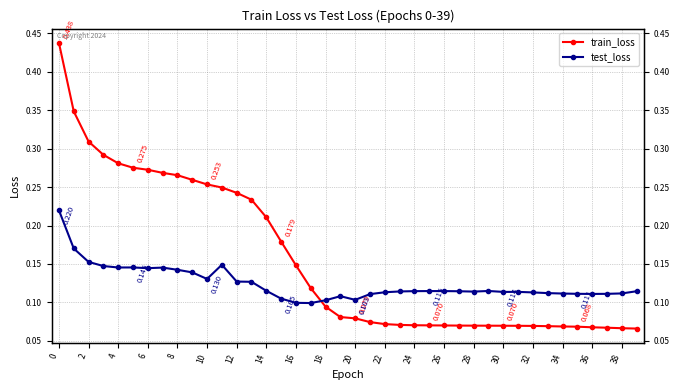

The value of test_loss at 2 is 0.0. True or false?

False